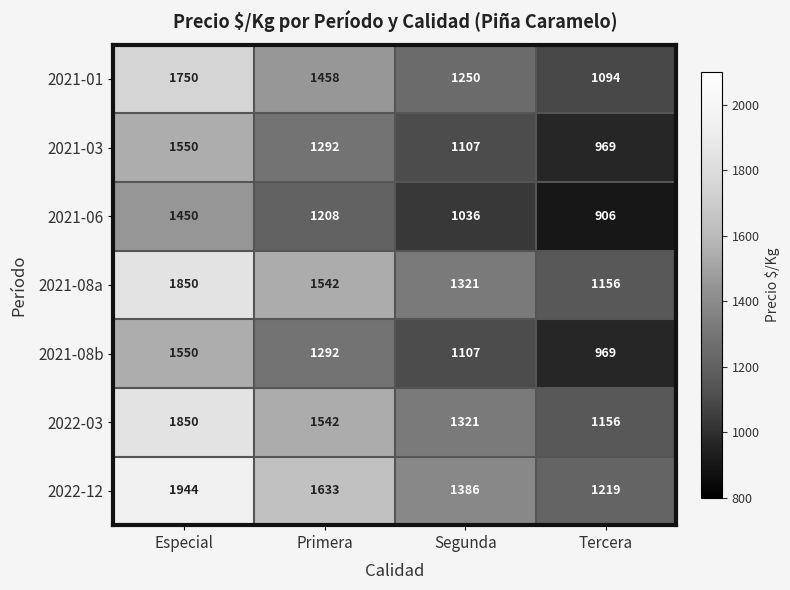

Is it true that 2021-08b equals 969 at Tercera?

True